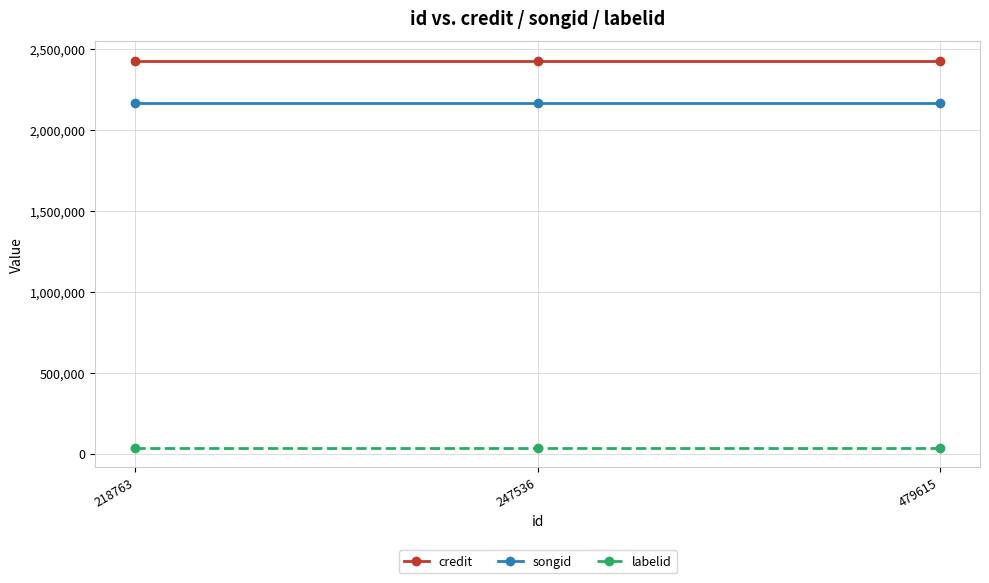

What are all the series names shown in the legend?

credit, songid, labelid